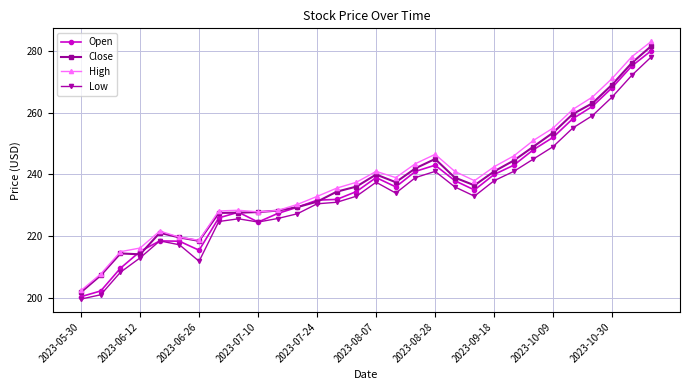

True or false: Low has more than 1 points higher than both neighbors.

True